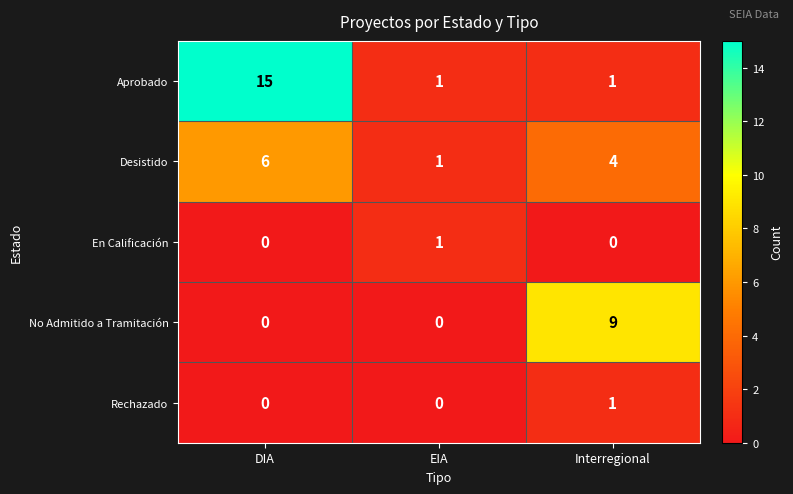

Count the Desistido values in the range 1 to 6.

3